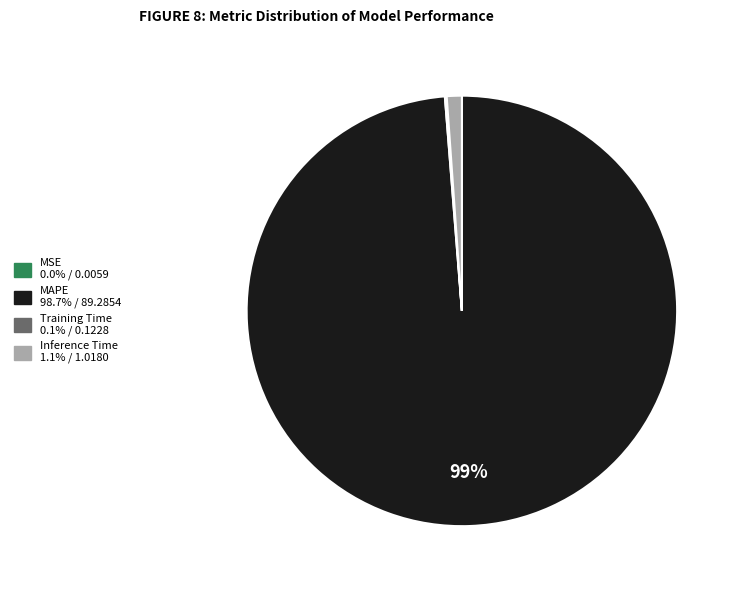

Which slice represents more than half of the pie?

MAPE